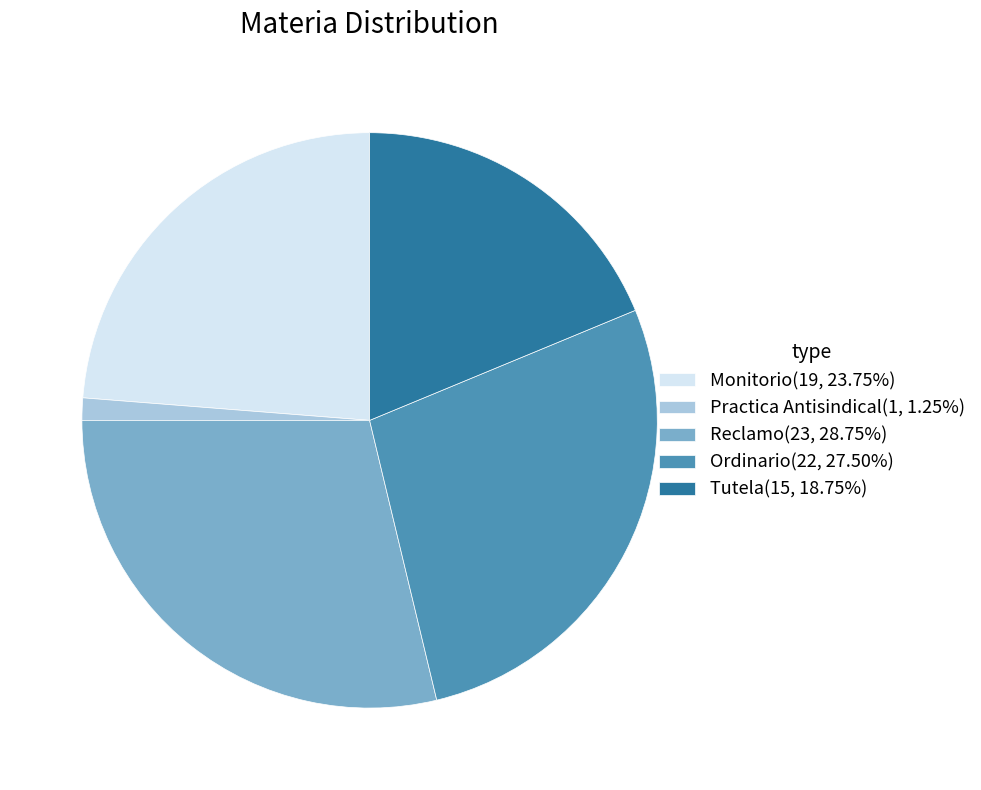

Count the number of slices in the pie.

5